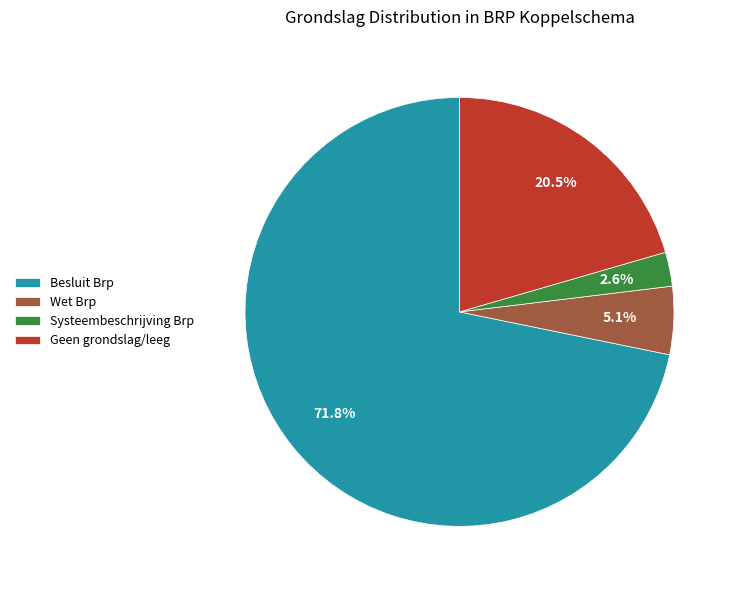

Rank the categories by value from lowest to highest.

Systeembeschrijving Brp, Wet Brp, Geen grondslag/leeg, Besluit Brp